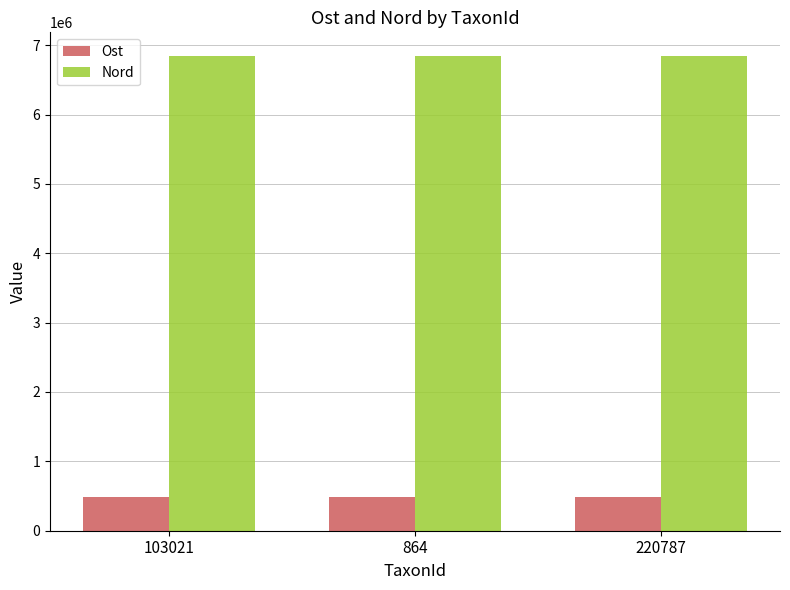

What is the maximum value for Ost?

483324